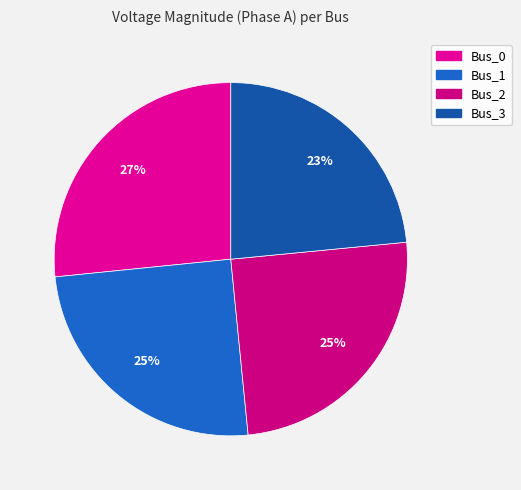

Rank the categories by value from highest to lowest.

Bus_0, Bus_1, Bus_2, Bus_3